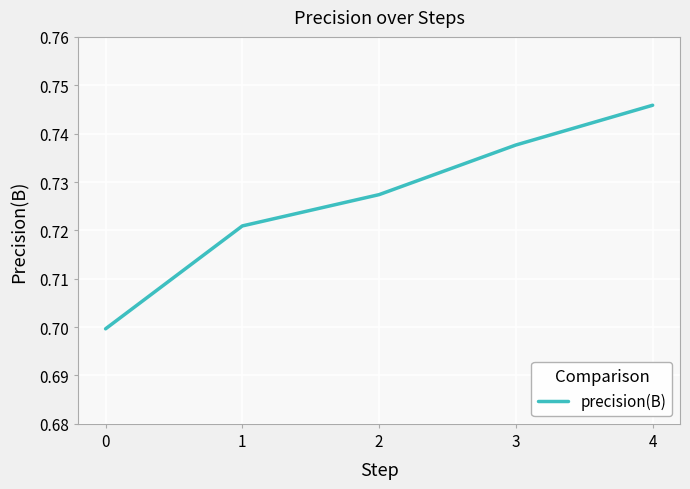

The value at 2 is 0.7. True or false?

True